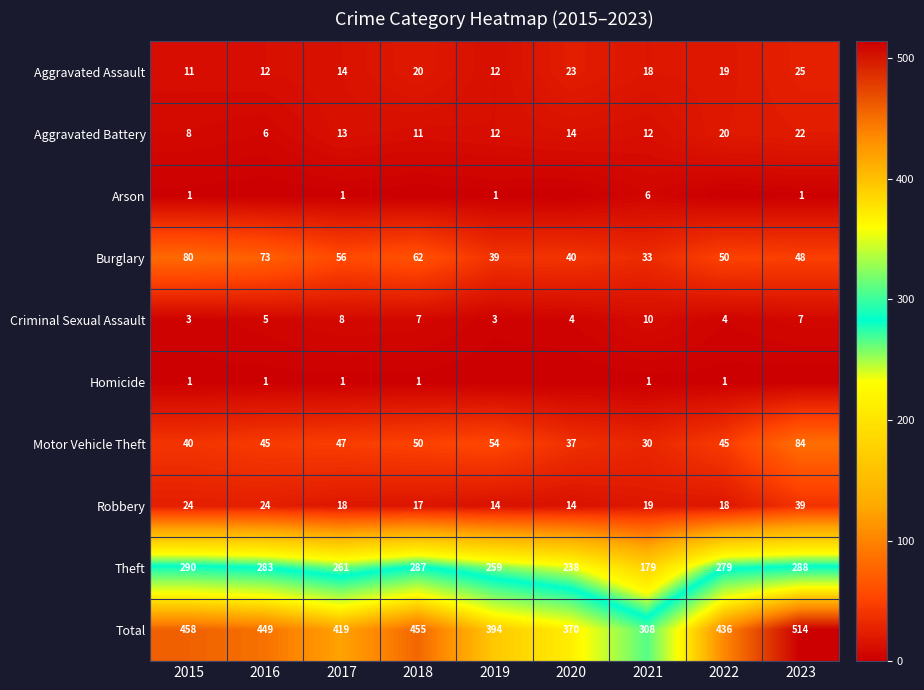

Where does the Robbery series first go above 18?

2015